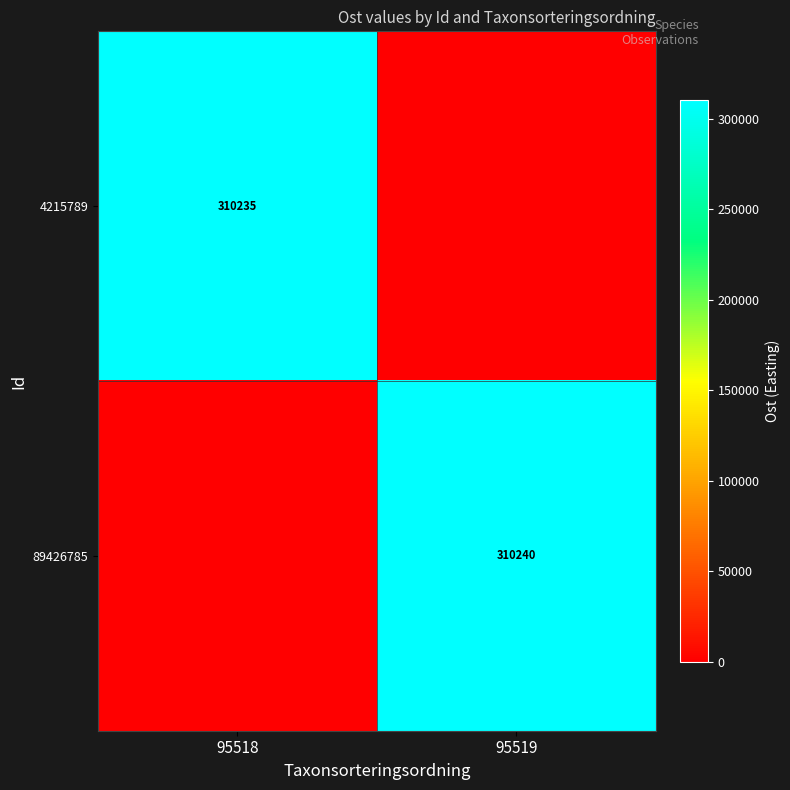

At which category is the sum across all series the highest?

95519